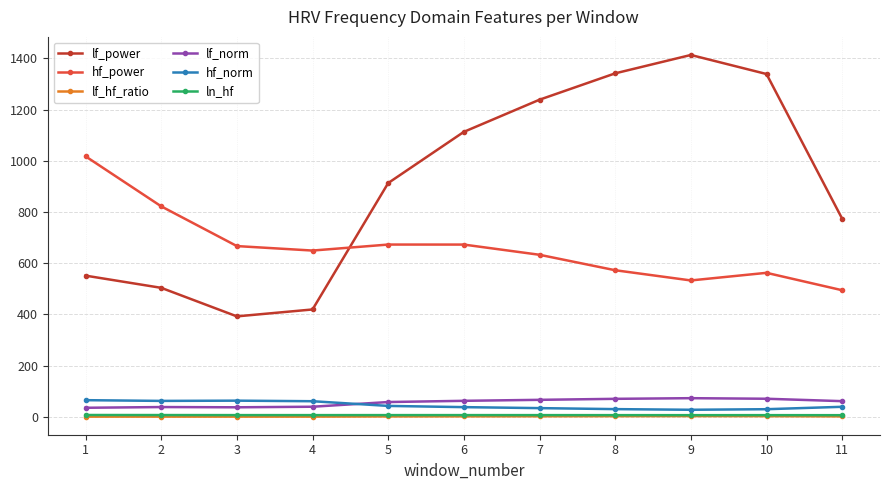

What is the value of the lf_hf_ratio point at the 9th from the left?

2.7